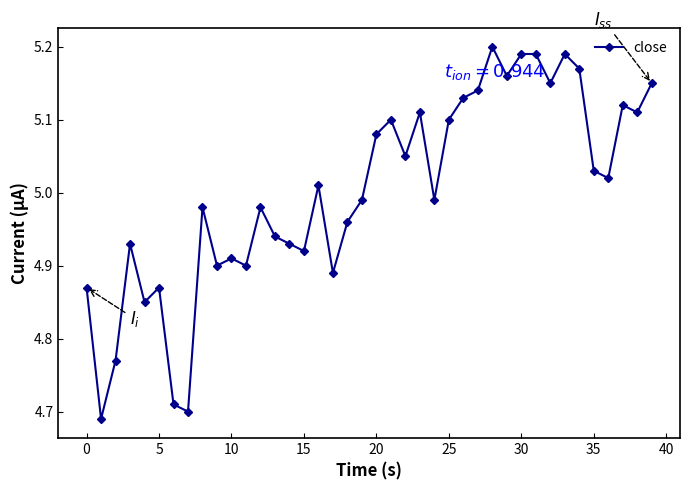

True or false: the data has more than 0 interior local peaks.

True